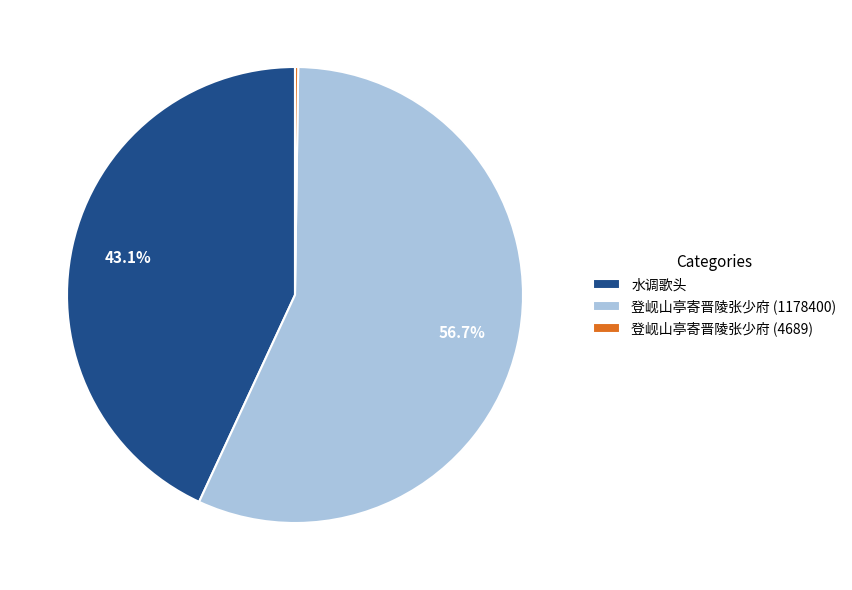

Between 登岘山亭寄晋陵张少府 (1178400) and 水调歌头, which is larger?

登岘山亭寄晋陵张少府 (1178400)